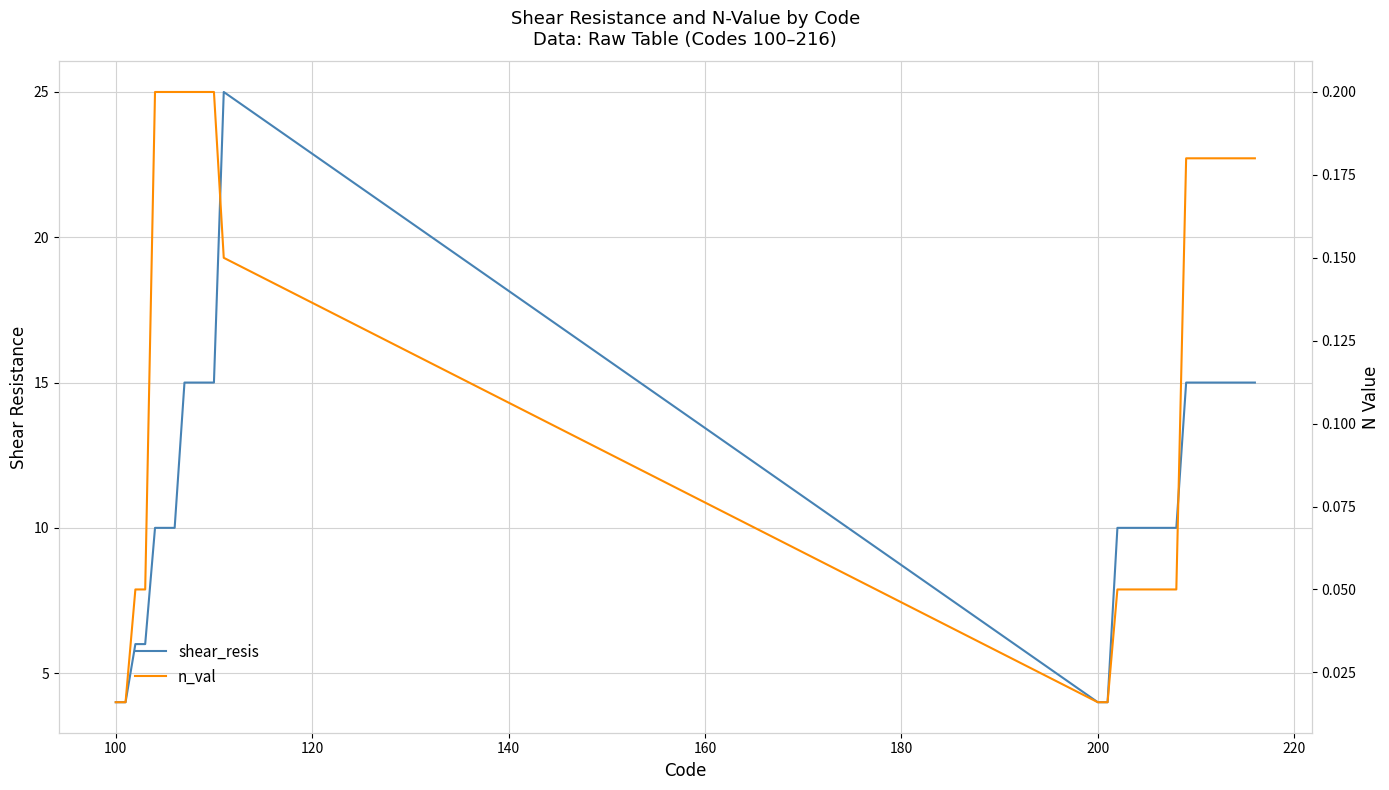

The value of shear_resis at 26 is 9.3. True or false?

False